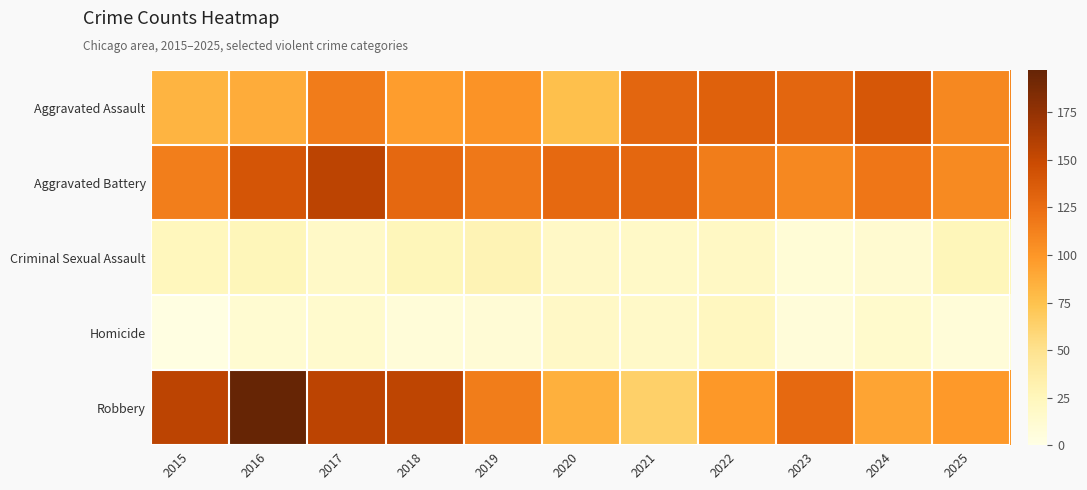

At which category is the sum across all series the highest?

2016